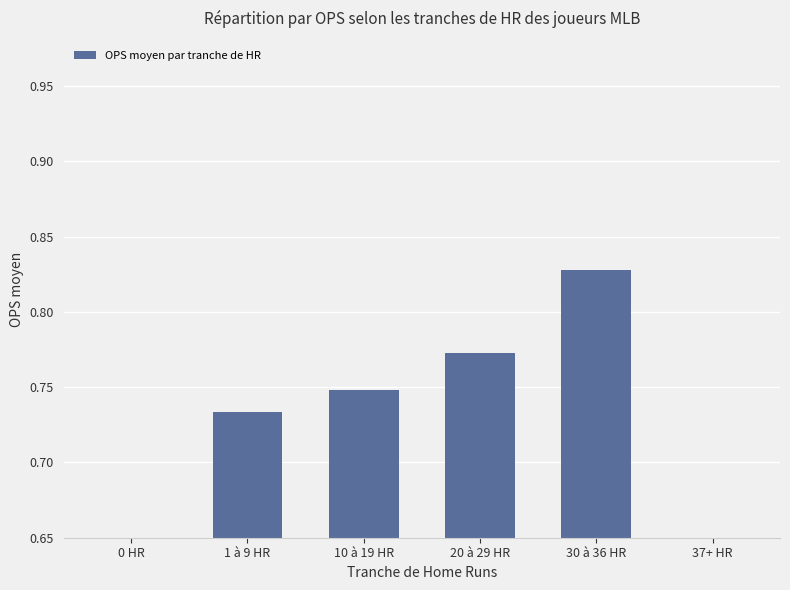

Reading left to right, list all the values displayed in this chart.

0.0	0.7	0.7	0.8	0.8	0.0